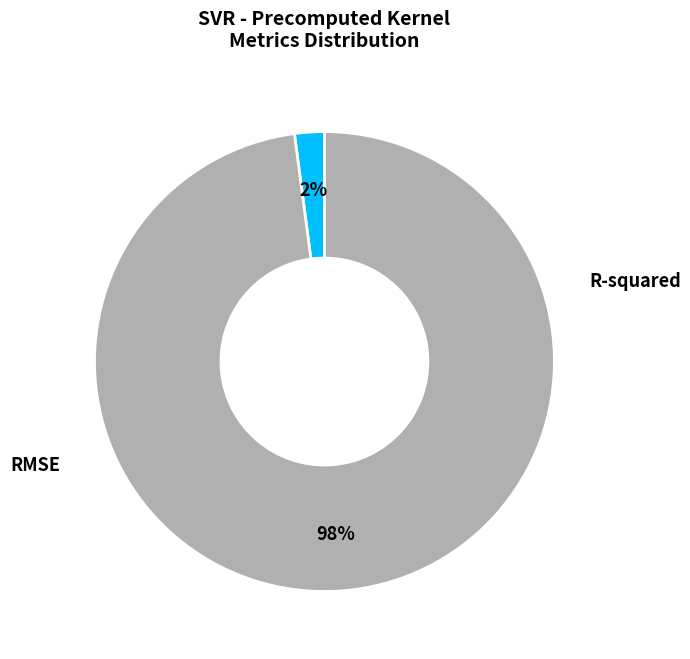

How many slices are in this pie chart?

2